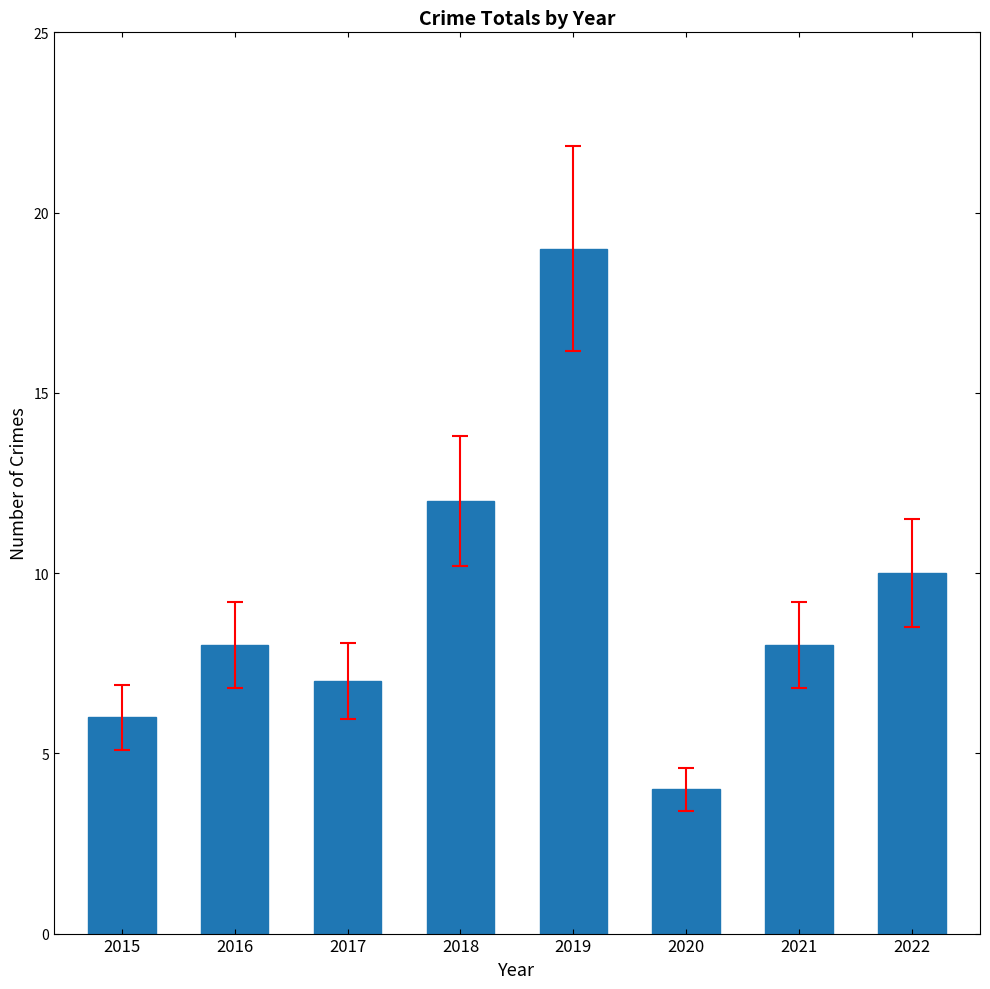

What is the sum of the values at 2019 and 2017?

26